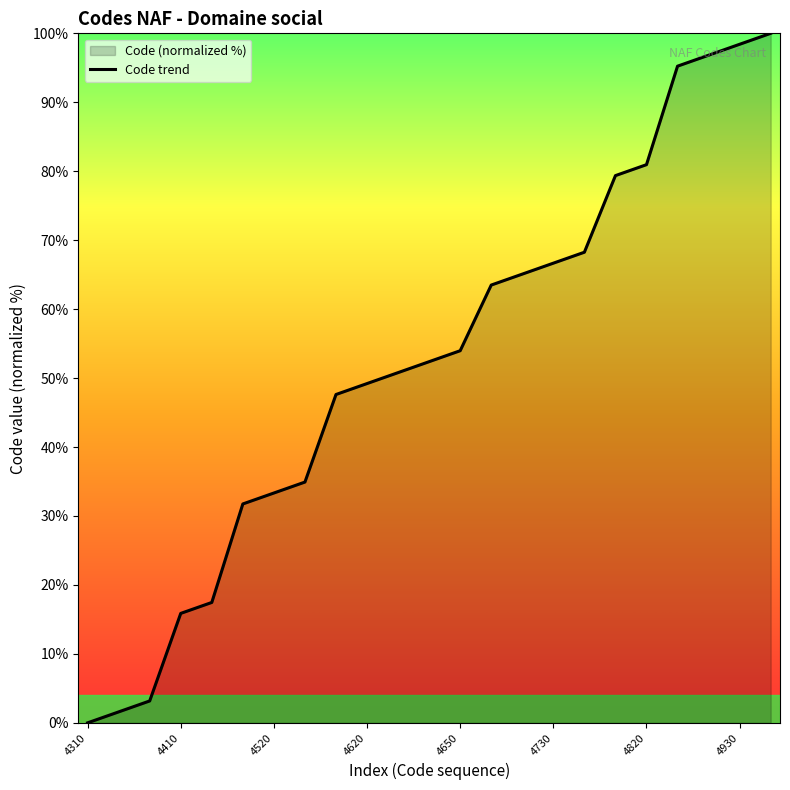

How many data points does each series have?

23